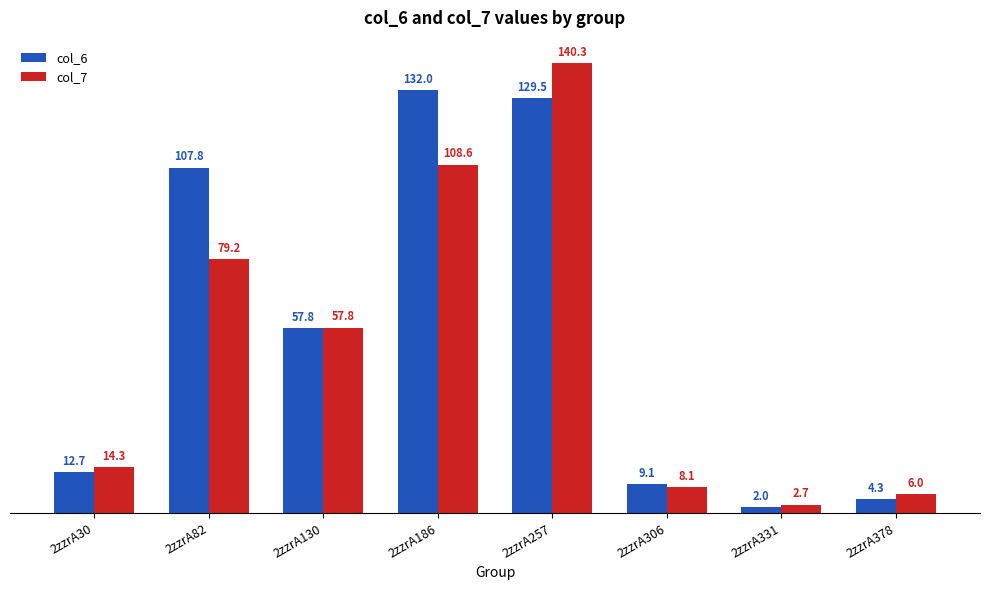

Is the value of col_7 at 2zzrA30 greater than the value of col_6 at 2zzrA257?

No